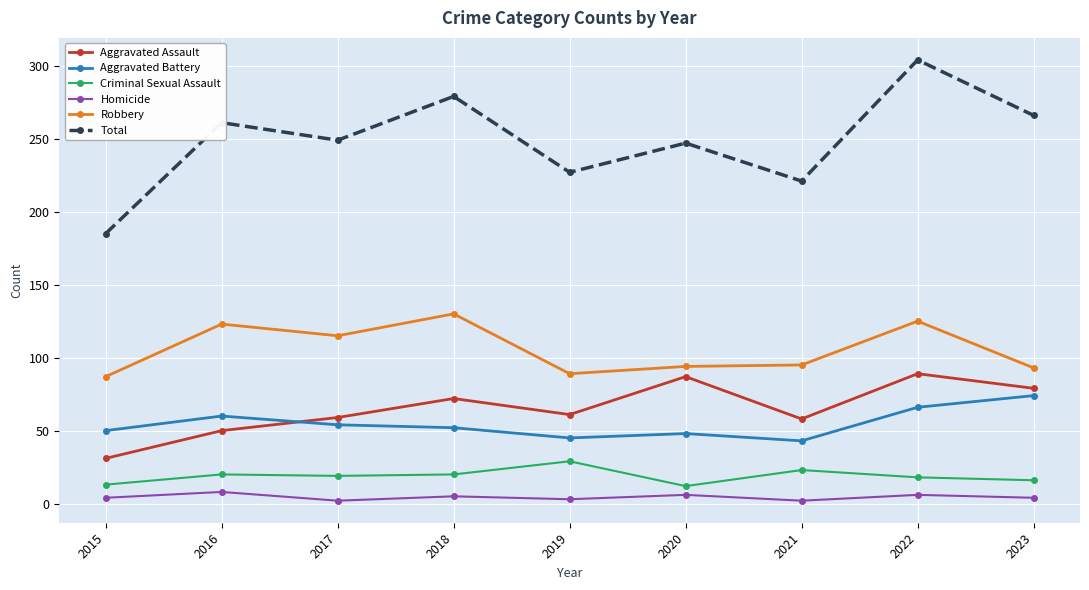

Where is the first local minimum for Robbery?

2017